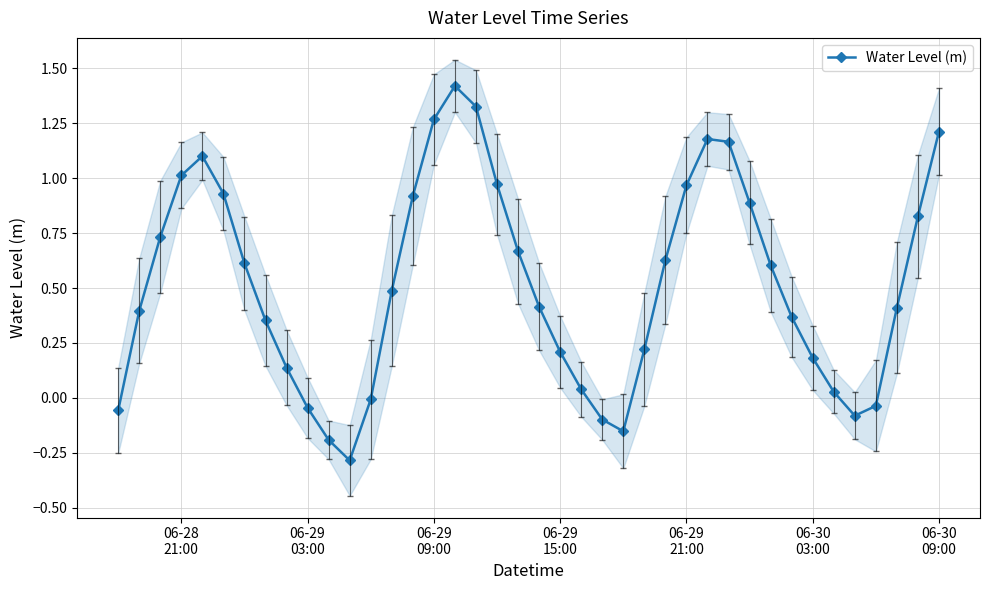

How many interior local peaks does the Water Level (m) series have?

3